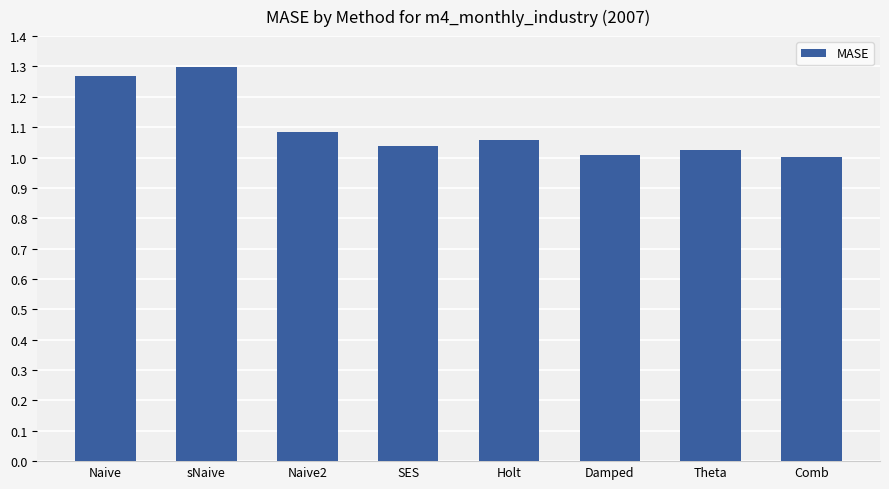

What is the label of the 5th bar from the right?

SES